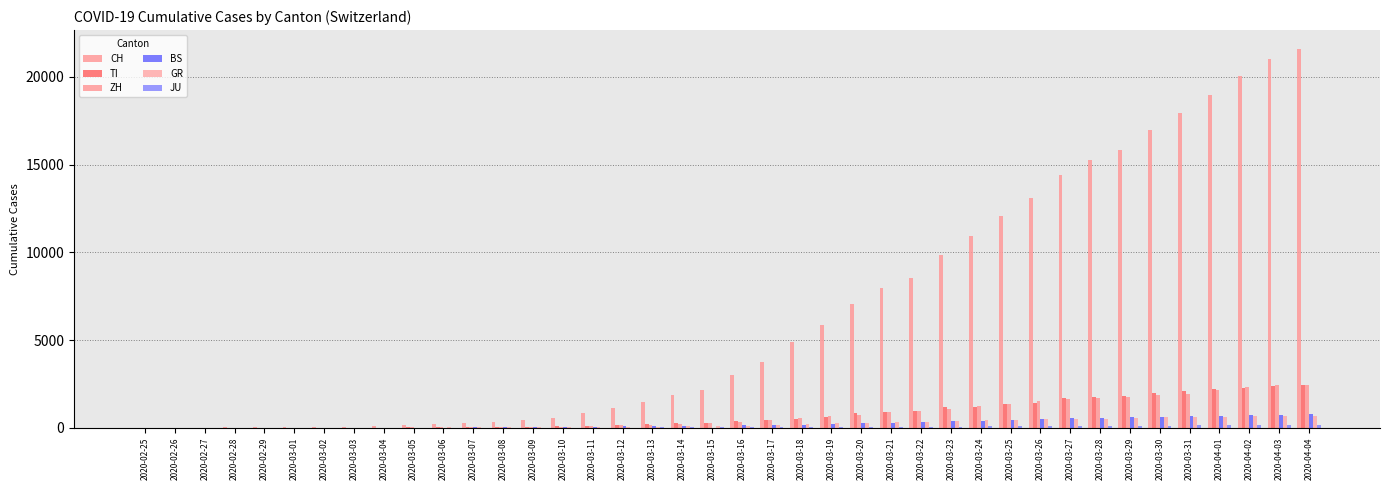

At which label does CH reach its peak?

2020-04-04